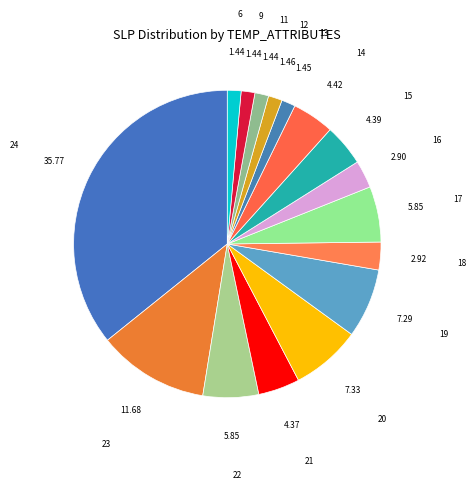

True or false: 23 accounts for 25% of the total.

False